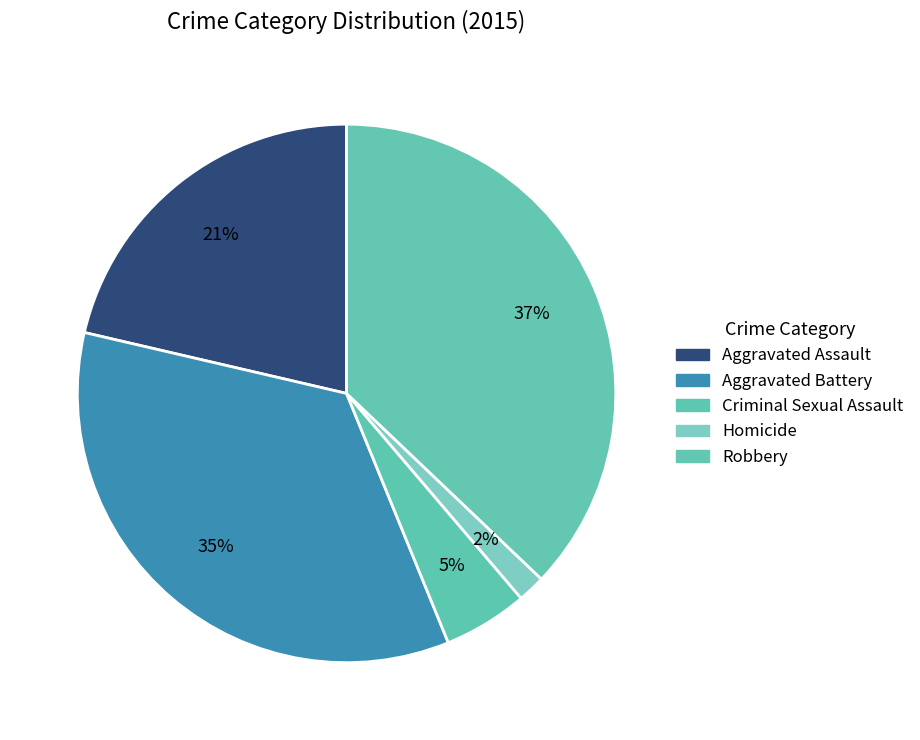

Is Criminal Sexual Assault the majority of the pie?

No